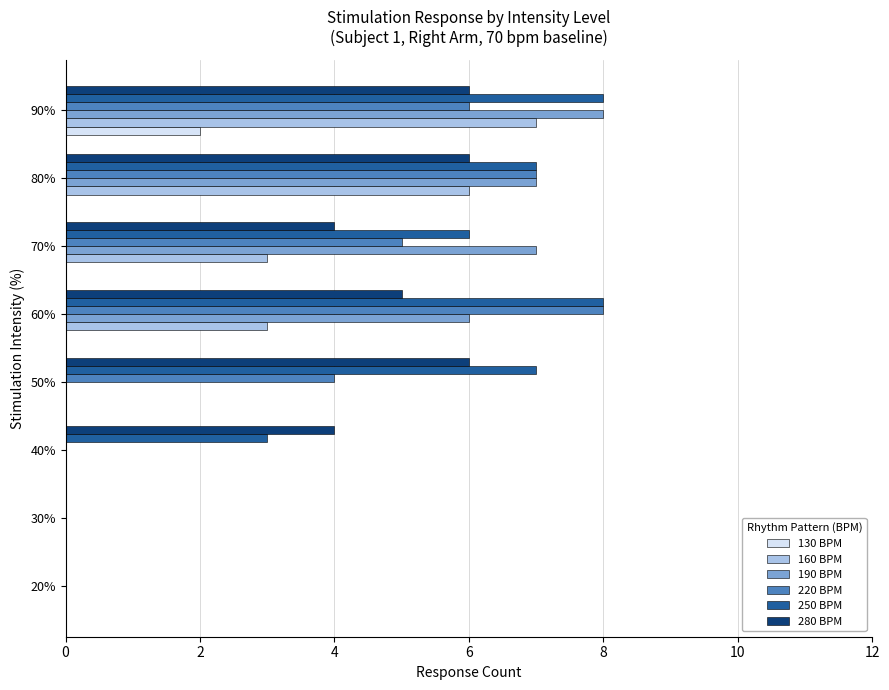

What is the sum of all 190 BPM values?

28